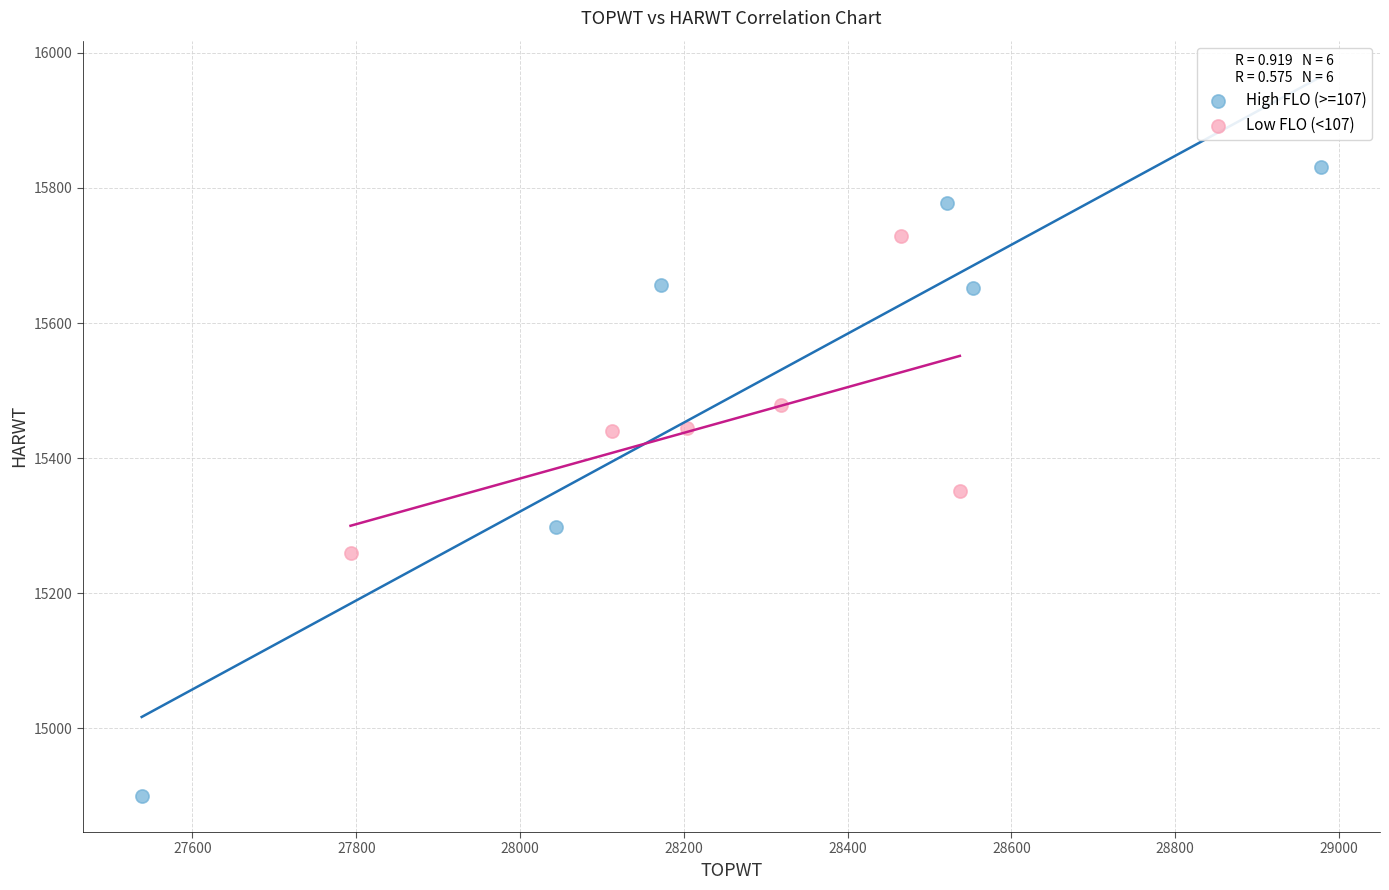

Which series contains the lowest Y value?

High FLO (>=107)